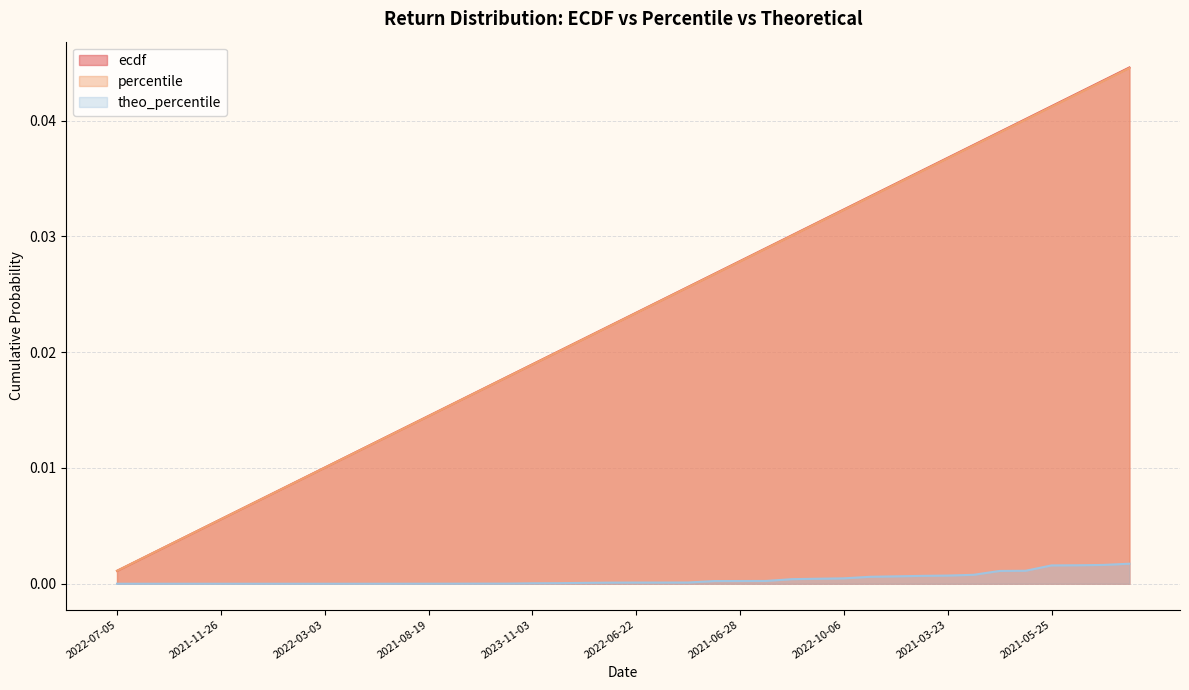

True or false: theo_percentile has more than 1 interior local peaks.

False